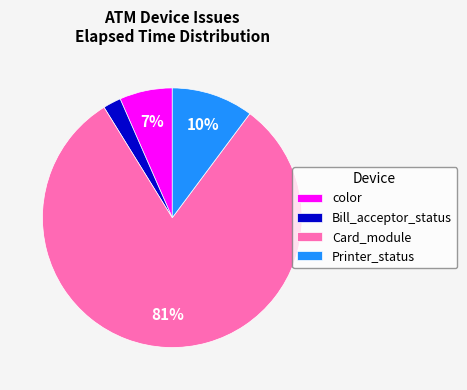

Is the sum of Printer_status and Bill_acceptor_status greater than half?

No